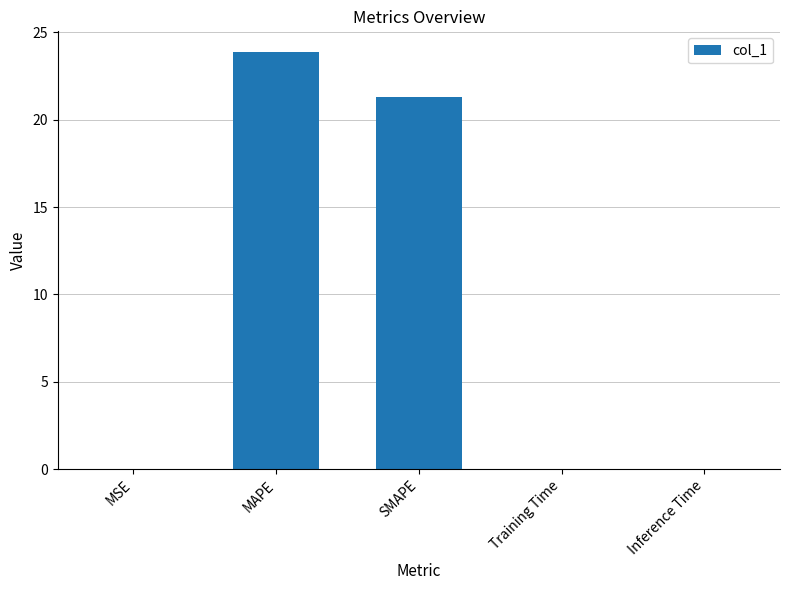

Where is the data nearest to the value 11?

SMAPE